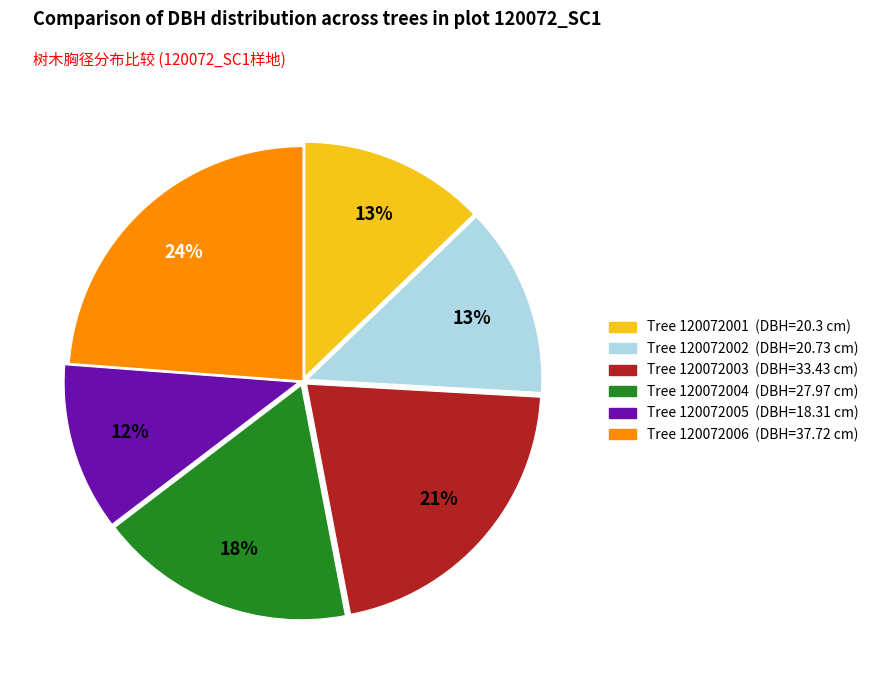

Is there any slice that represents more than half of the pie?

No